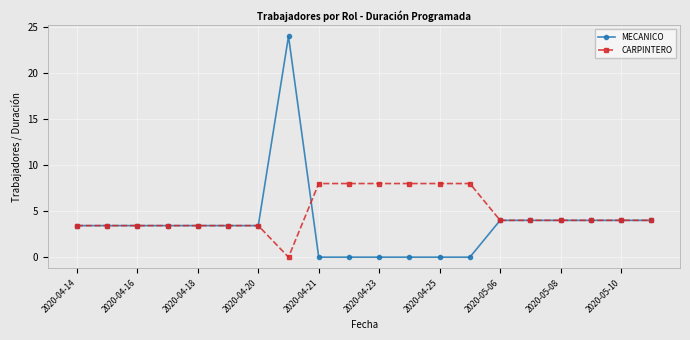

Which series has the widest spread of values?

MECANICO